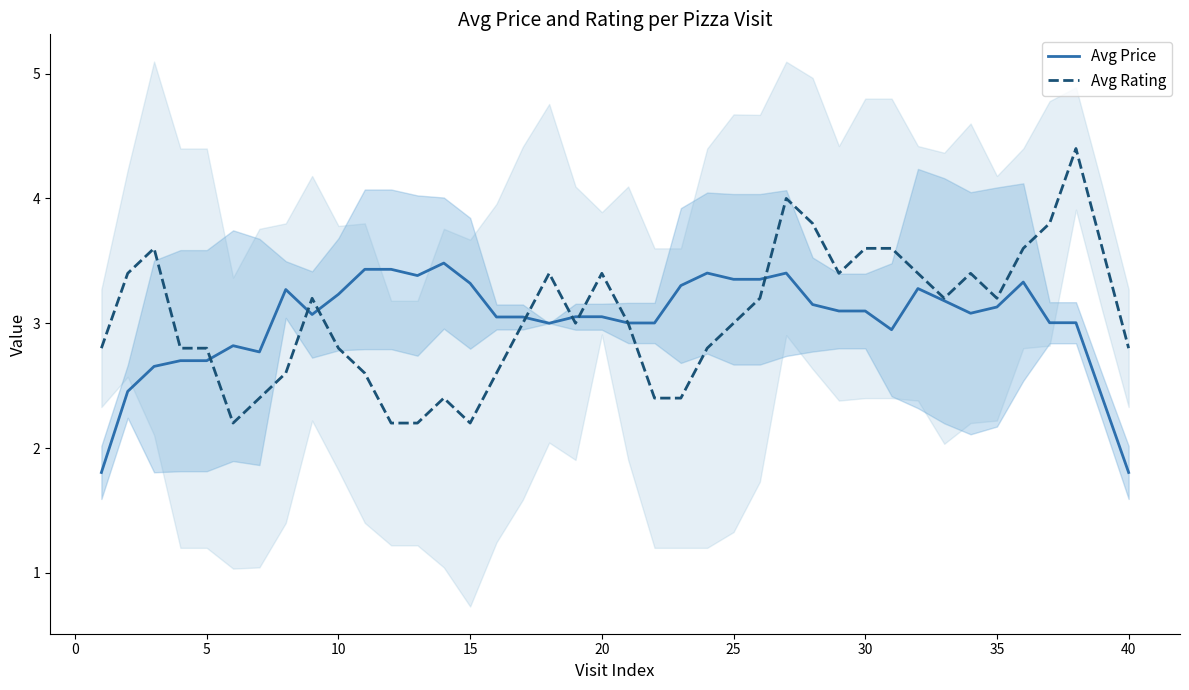

What is the minimum value for Avg Rating?

2.2